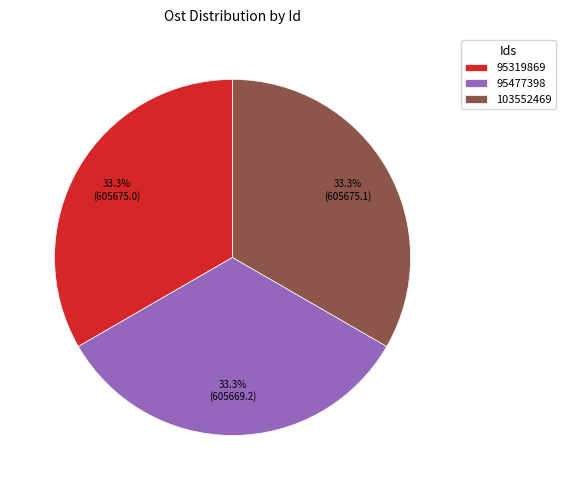

Is 103552469 the majority of the pie?

No